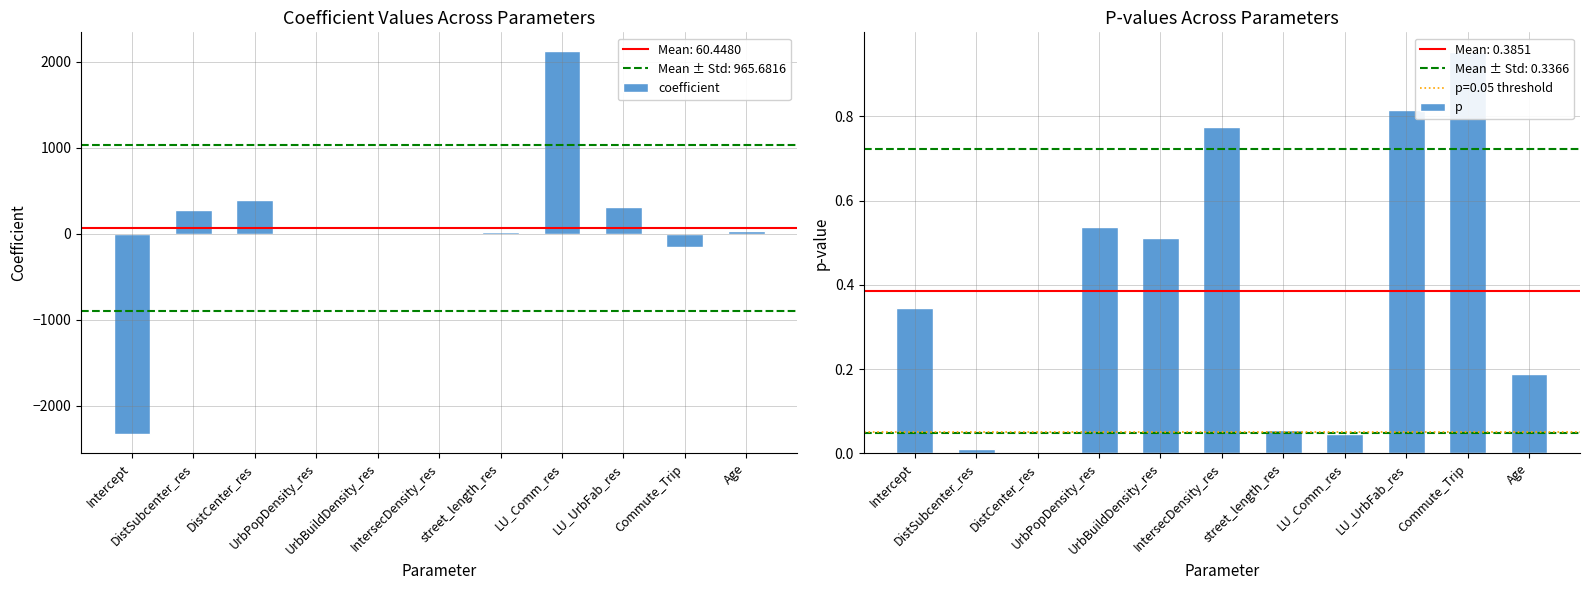

Between street_length_res and Commute_Trip, which is larger?

street_length_res